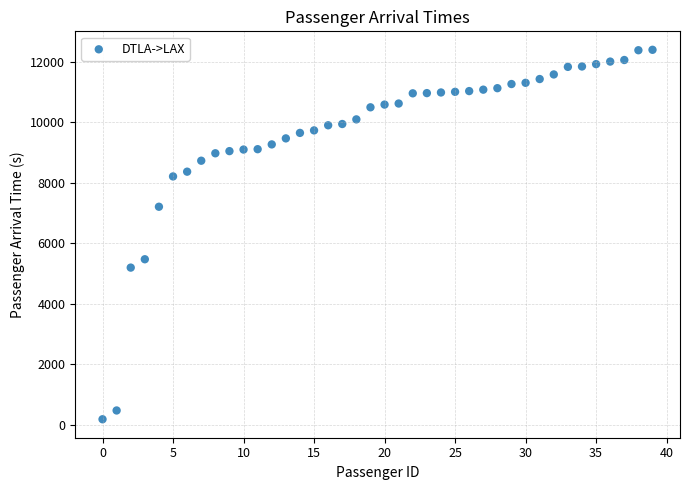

What is the range of Y values (max minus min)?

12208